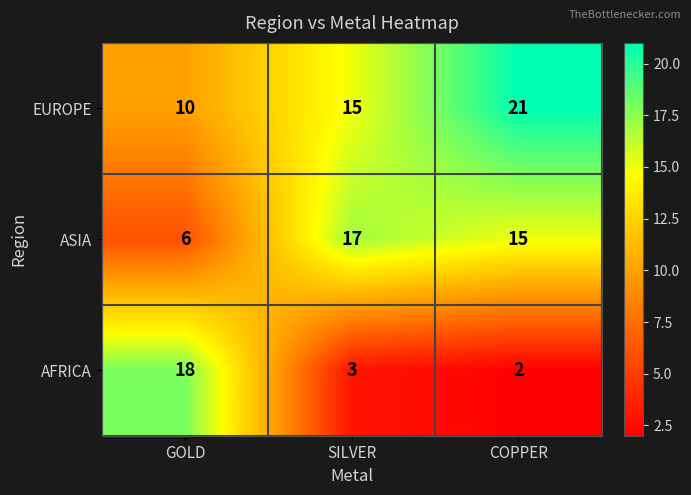

Count the number of categories in the chart.

3